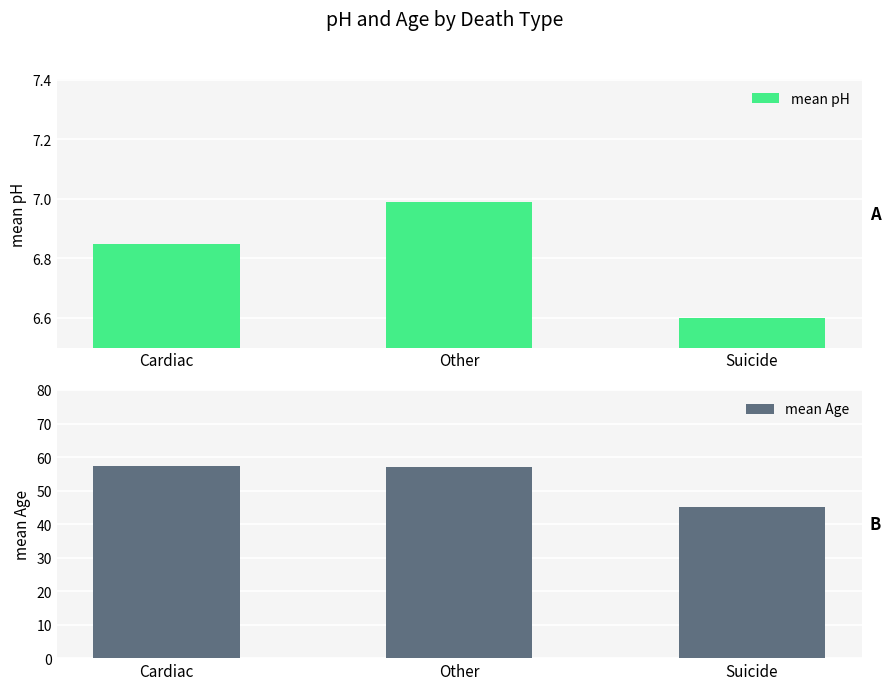

Which category has the lowest value across all series?

Suicide